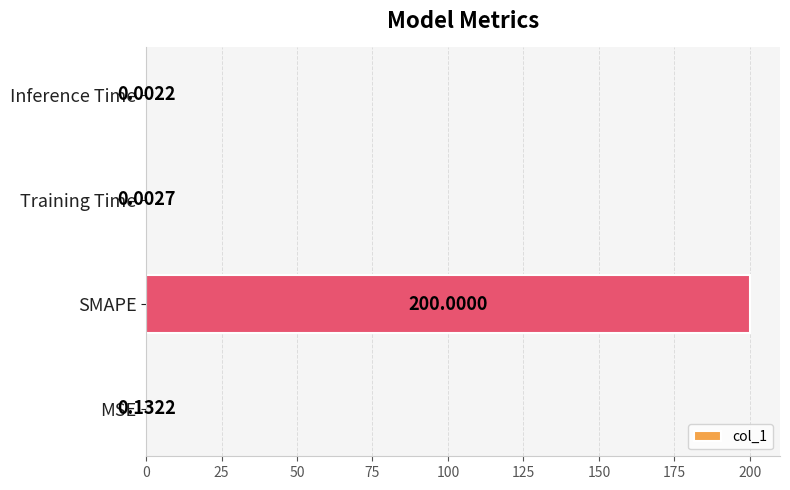

What is the sum of all values?

200.1